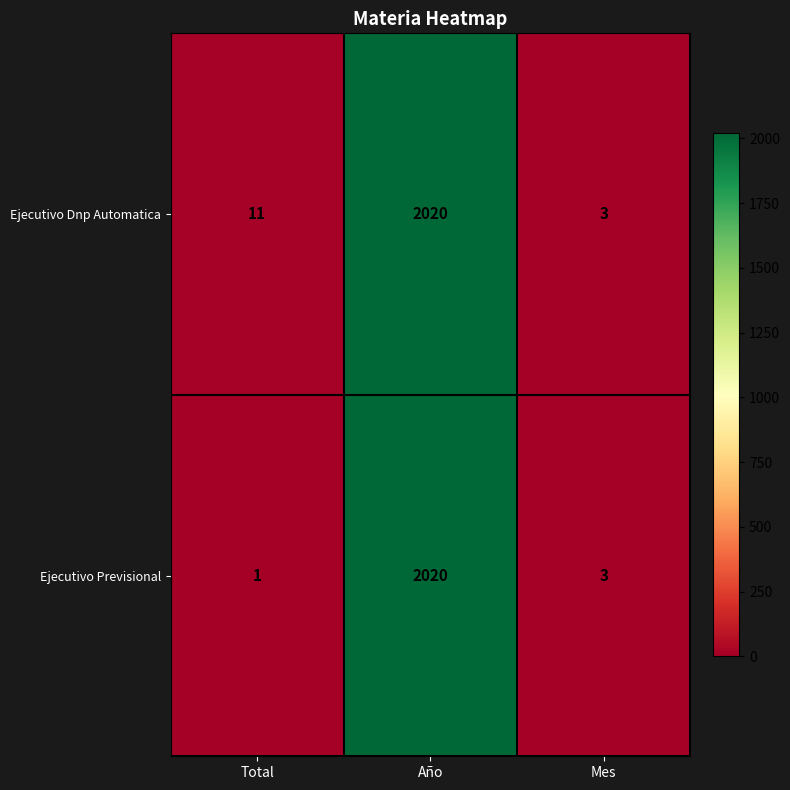

At Total, list the series in order from largest to smallest.

Ejecutivo Dnp Automatica, Ejecutivo Previsional